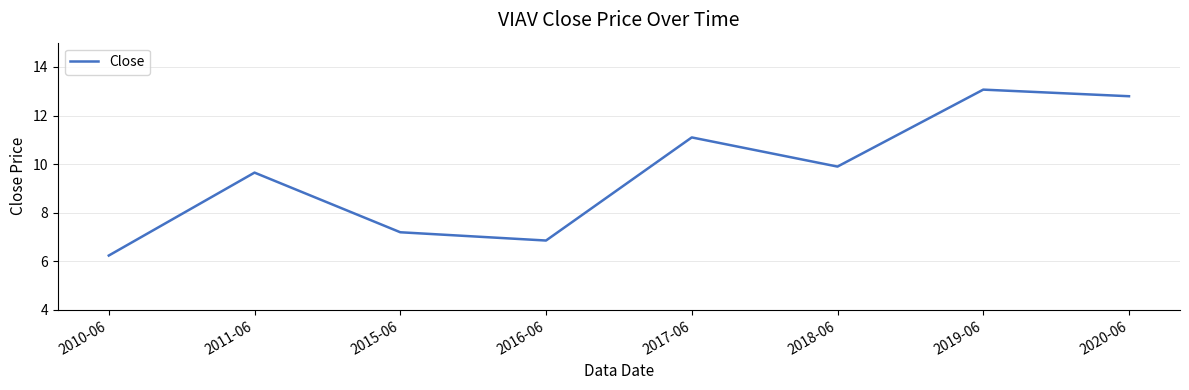

Reading right to left, transcribe all the data shown in this chart.

2020-06=12.8	2019-06=13.1	2018-06=9.9	2017-06=11.1	2016-06=6.9	2015-06=7.2	2011-06=9.7	2010-06=6.2